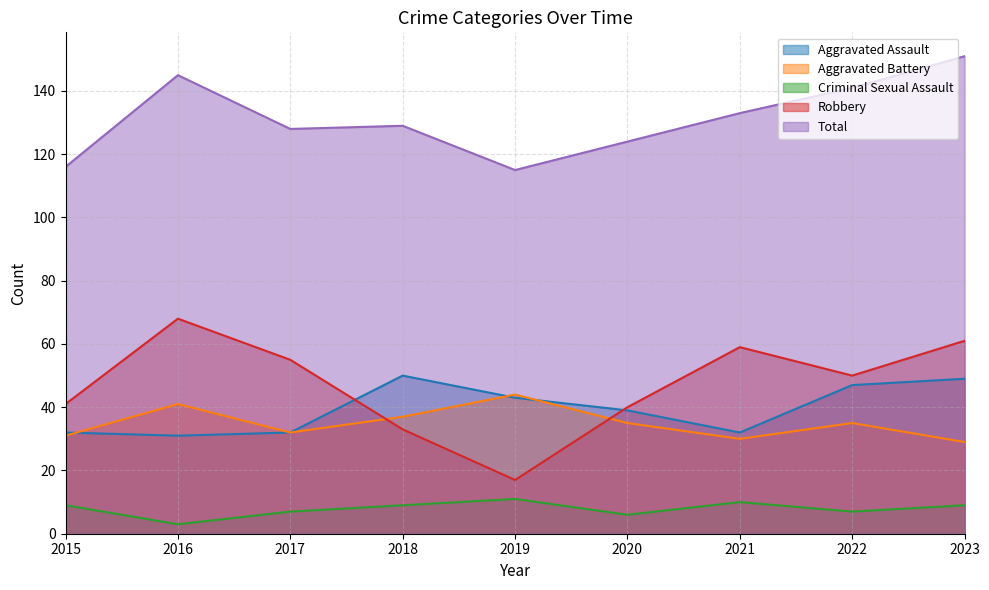

True or false: Criminal Sexual Assault and Robbery intersect in this chart.

False